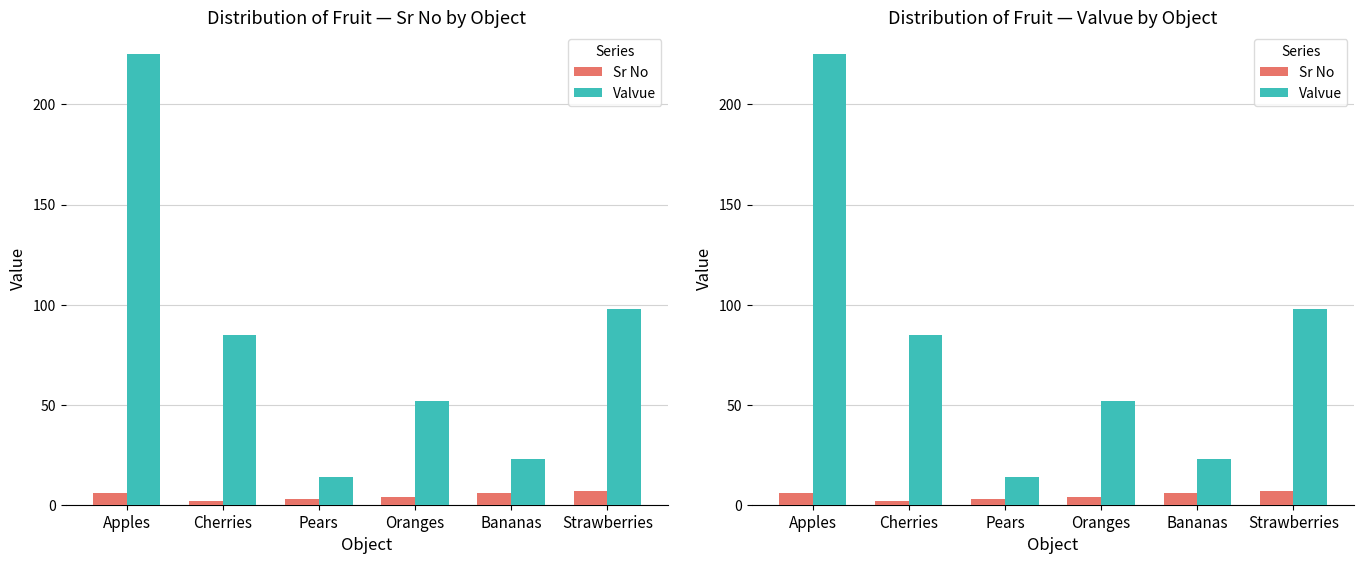

True or false: Sr No has a value of 6 at Bananas.

True